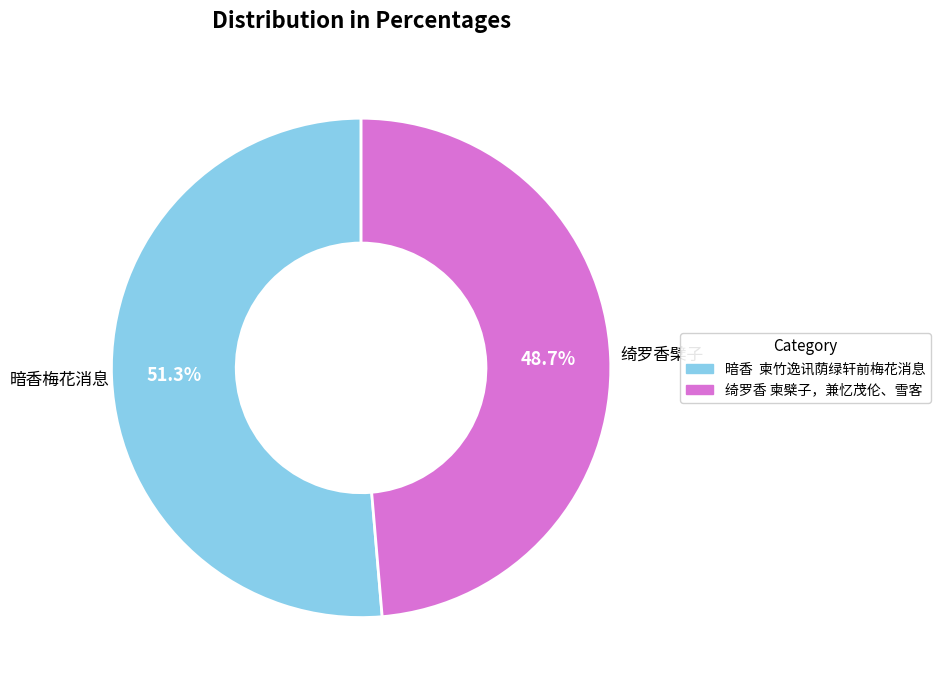

What percentage is NOT represented by 暗香 柬竹逸讯荫绿轩前梅花消息?

48.7%